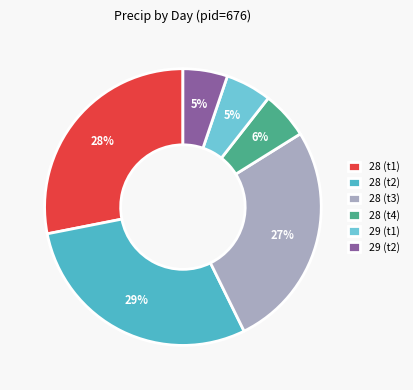

To the nearest percent, what is the difference between the largest and smallest slice percentages?

24%